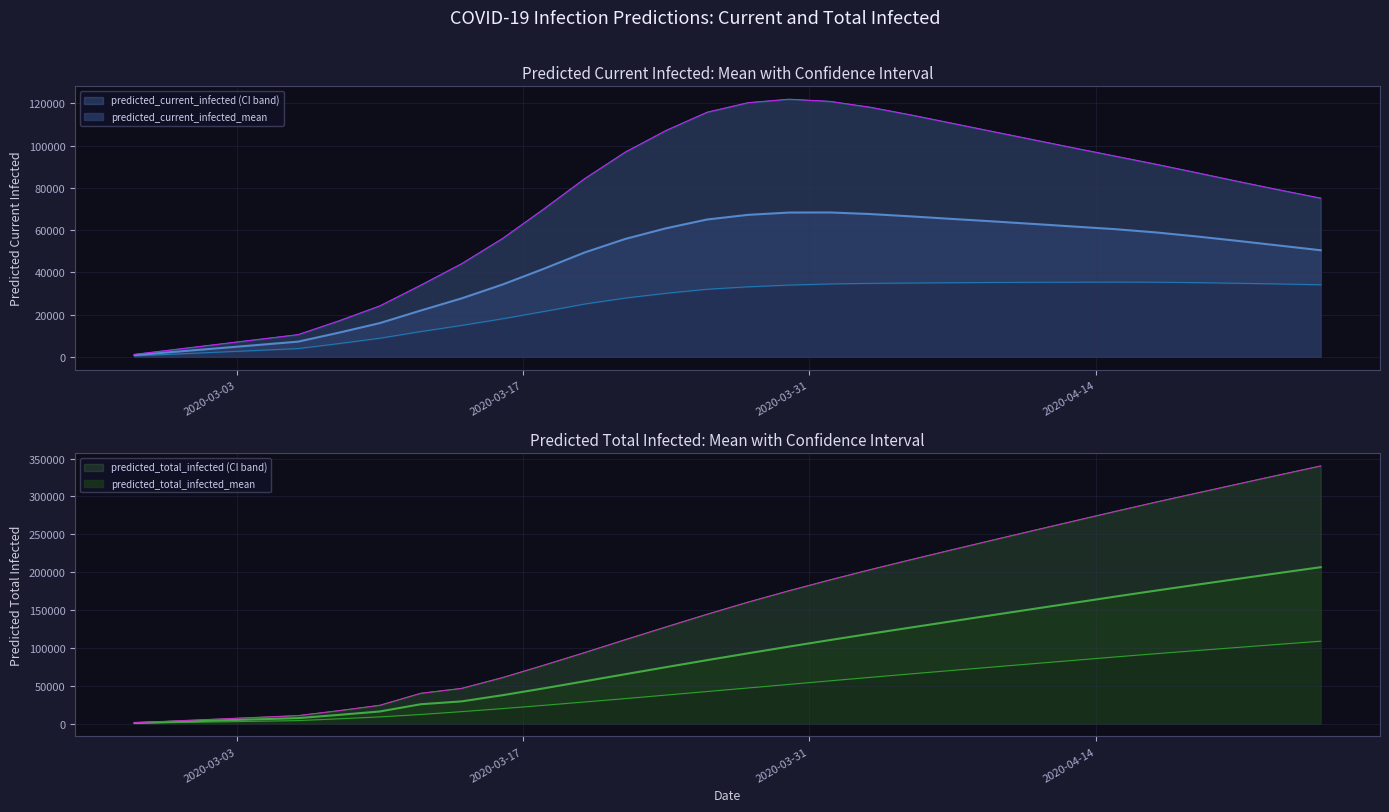

List the series in order of their peak value, lowest first.

predicted_current_infected_lower, predicted_current_infected_mean, predicted_total_infected_lower, predicted_current_infected_upper, predicted_total_infected_mean, predicted_total_infected_upper